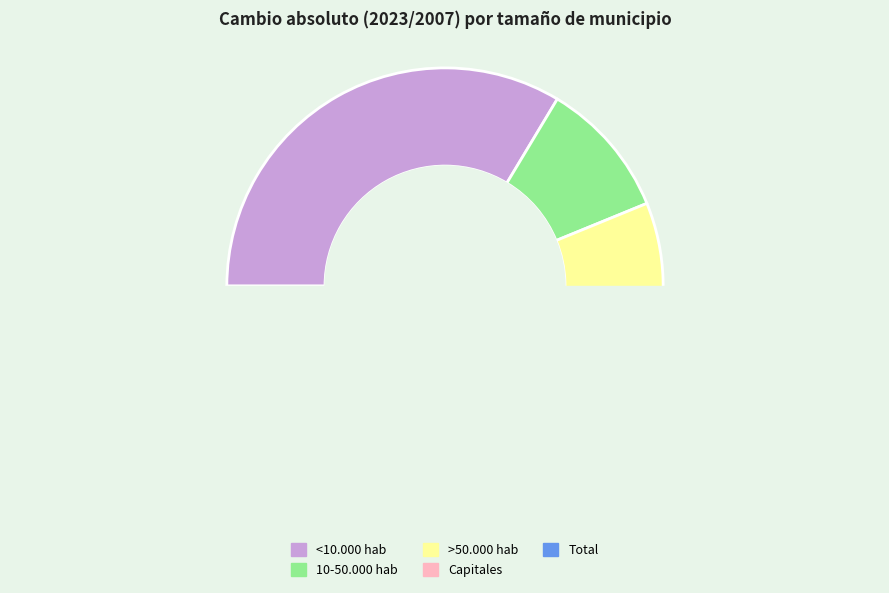

How many segments does this pie chart have?

5